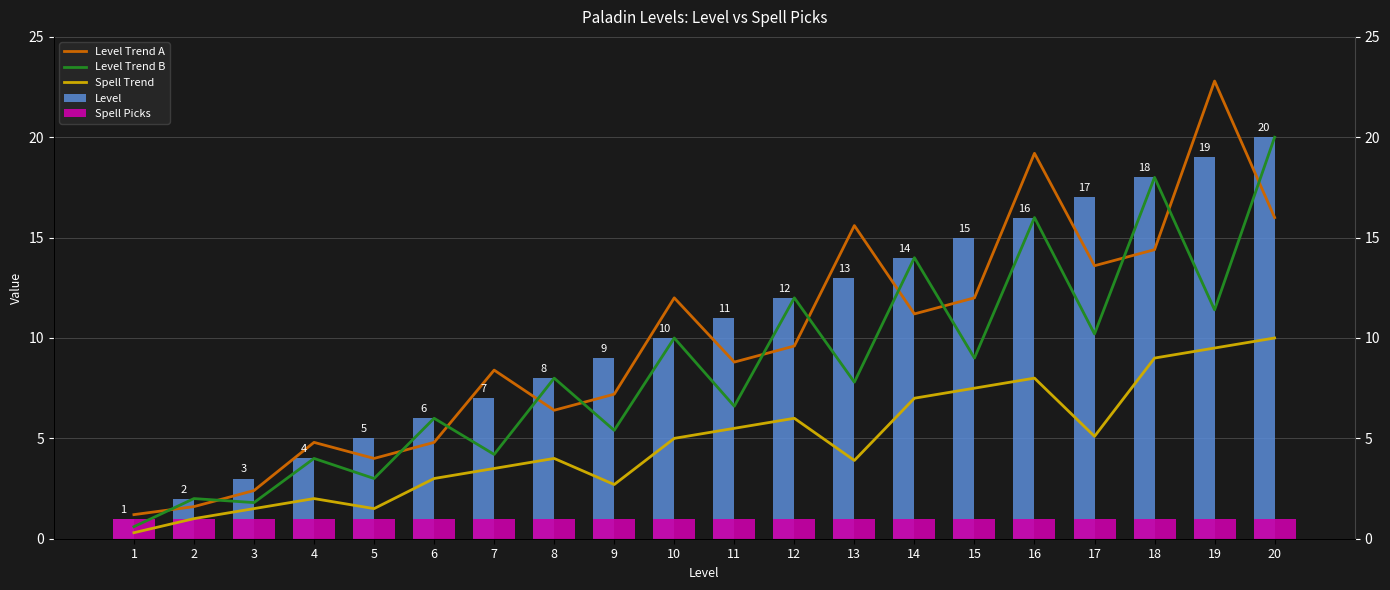

What is the sum of the Level Trend A values at 20 and 17?

29.6